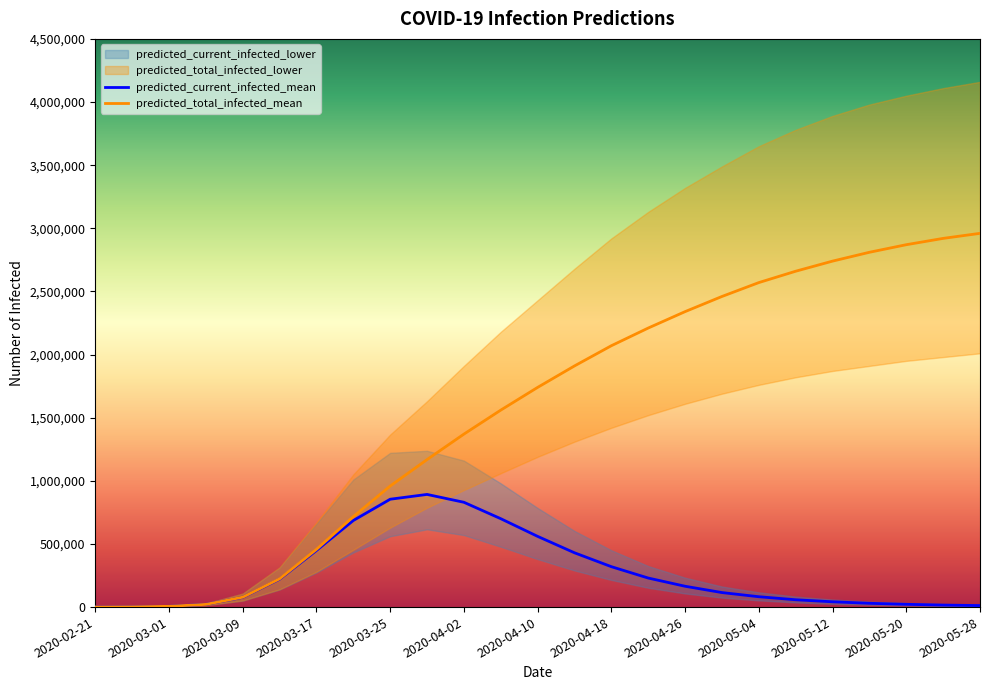

What position from the right is 2020-05-12?

5